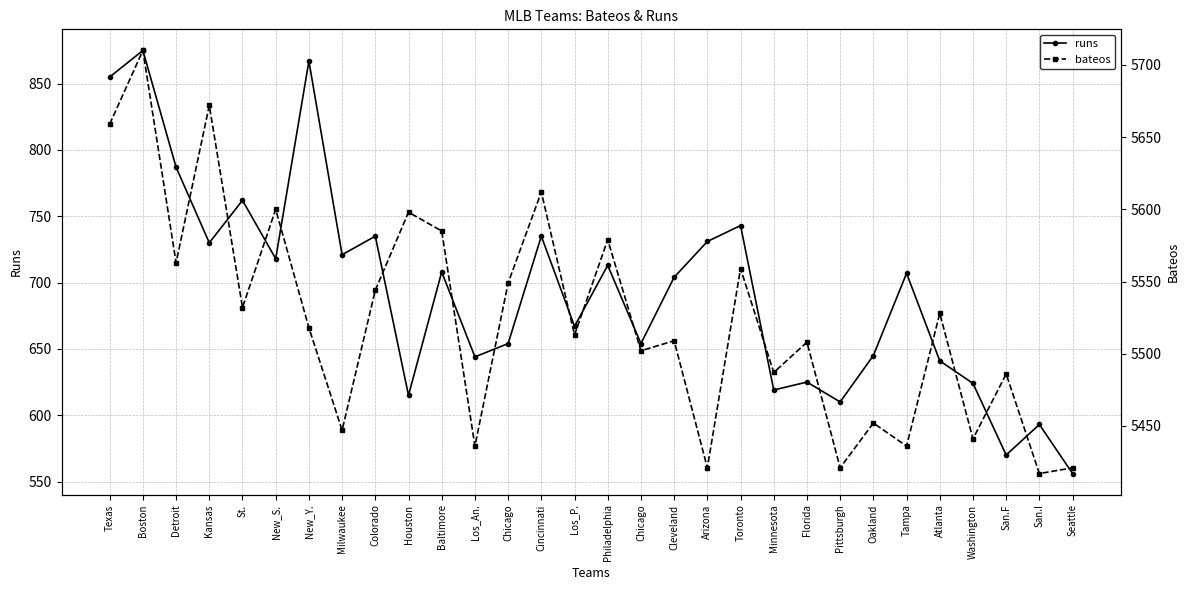

How many values in the runs series exceed 707?

14